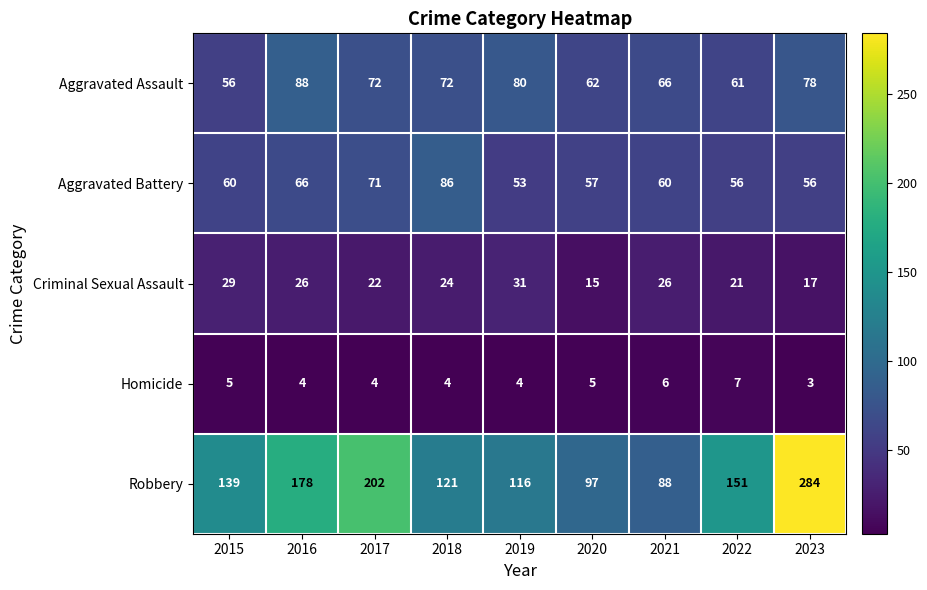

What is the spread (max minus min) of values at 2017?

198